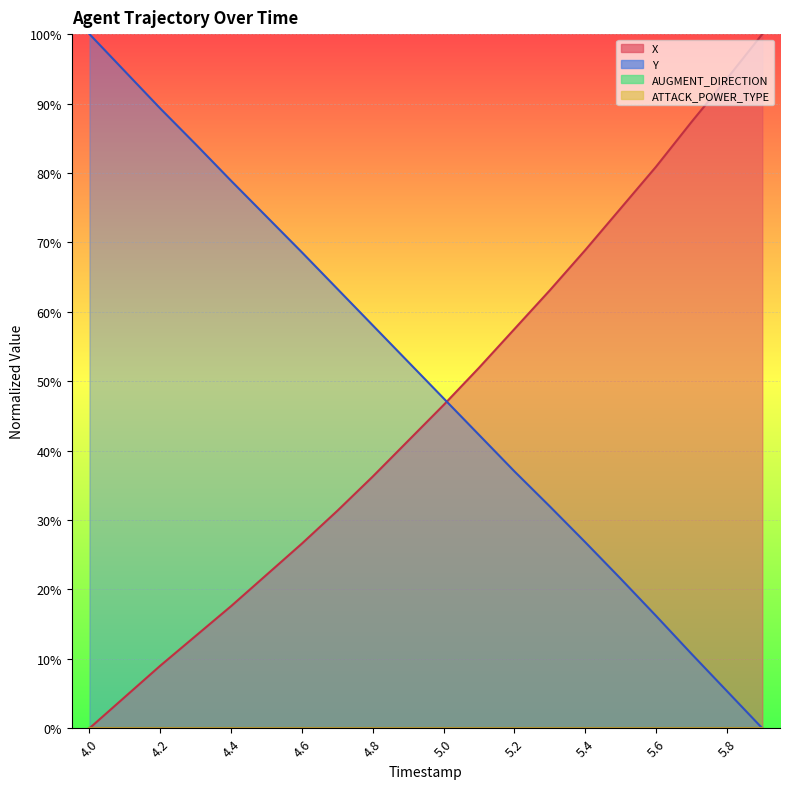

How many lines are shown in the chart?

2